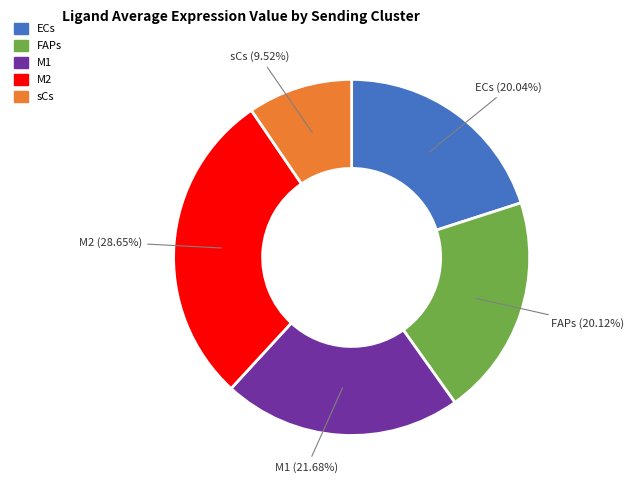

Which has a higher value, sCs or M2?

M2